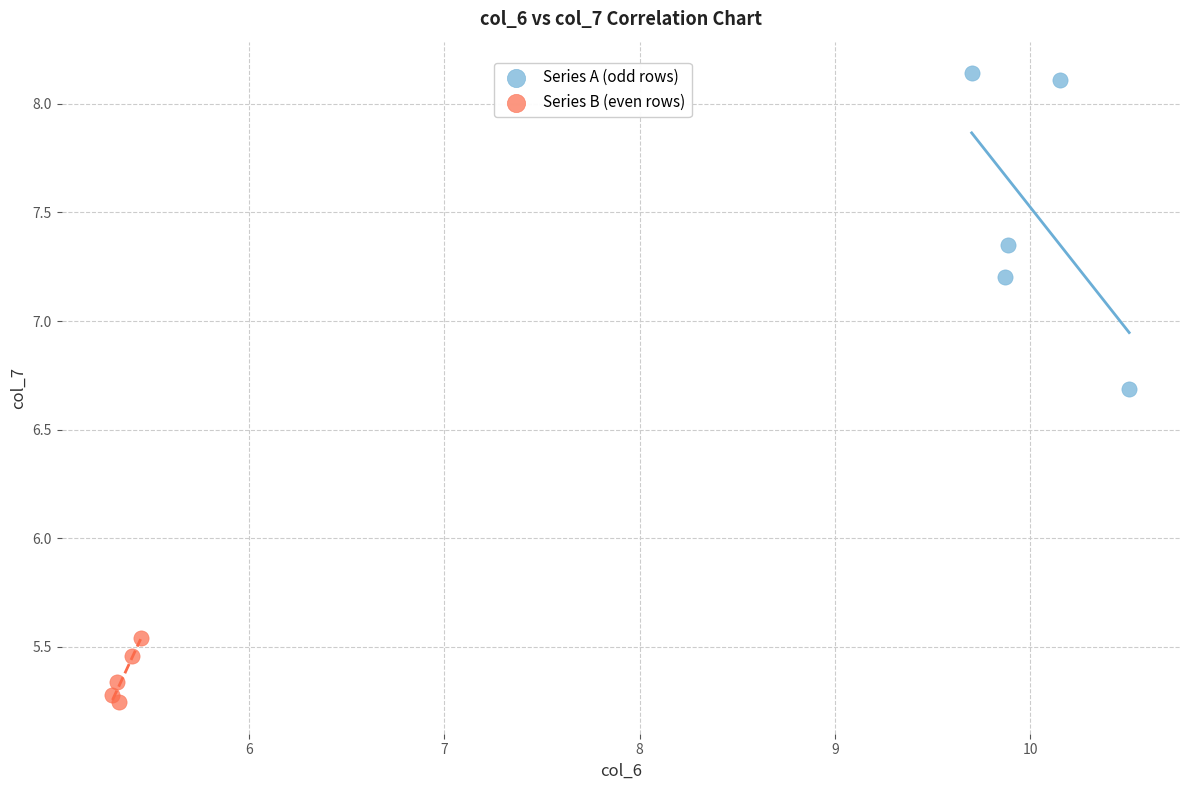

Which series contains the lowest Y value?

Series B (even rows)